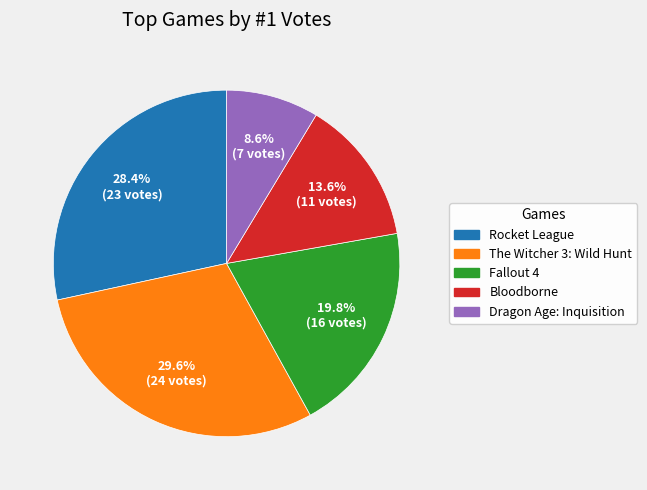

To the nearest percent, what is the combined percentage of Fallout 4 and Bloodborne?

33%